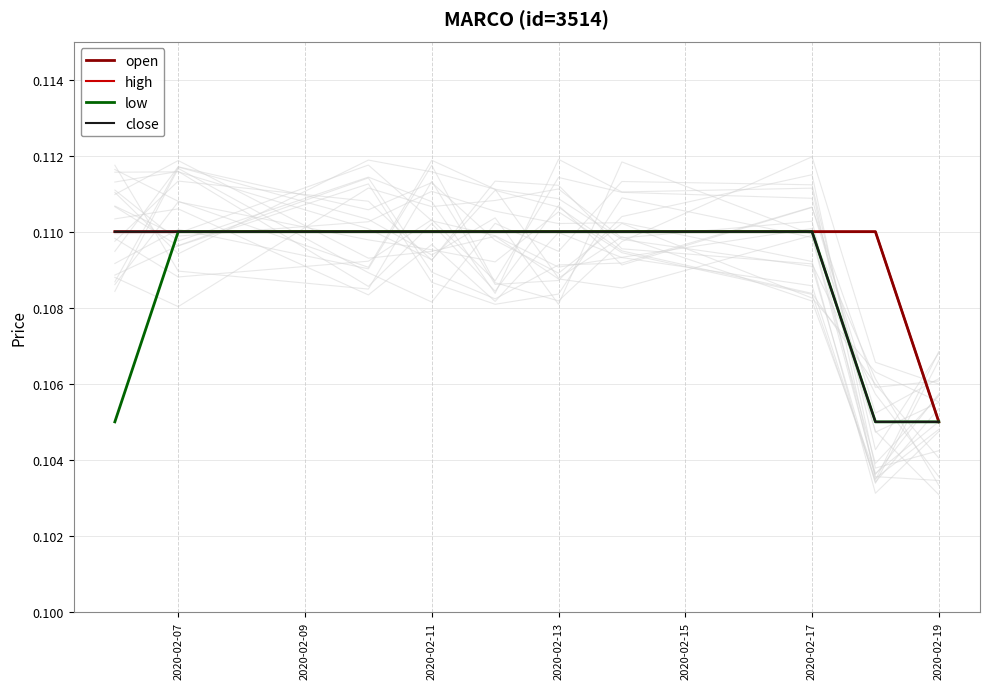

Is the value of open at 2020-02-15 greater than the value of low at 9?

Yes